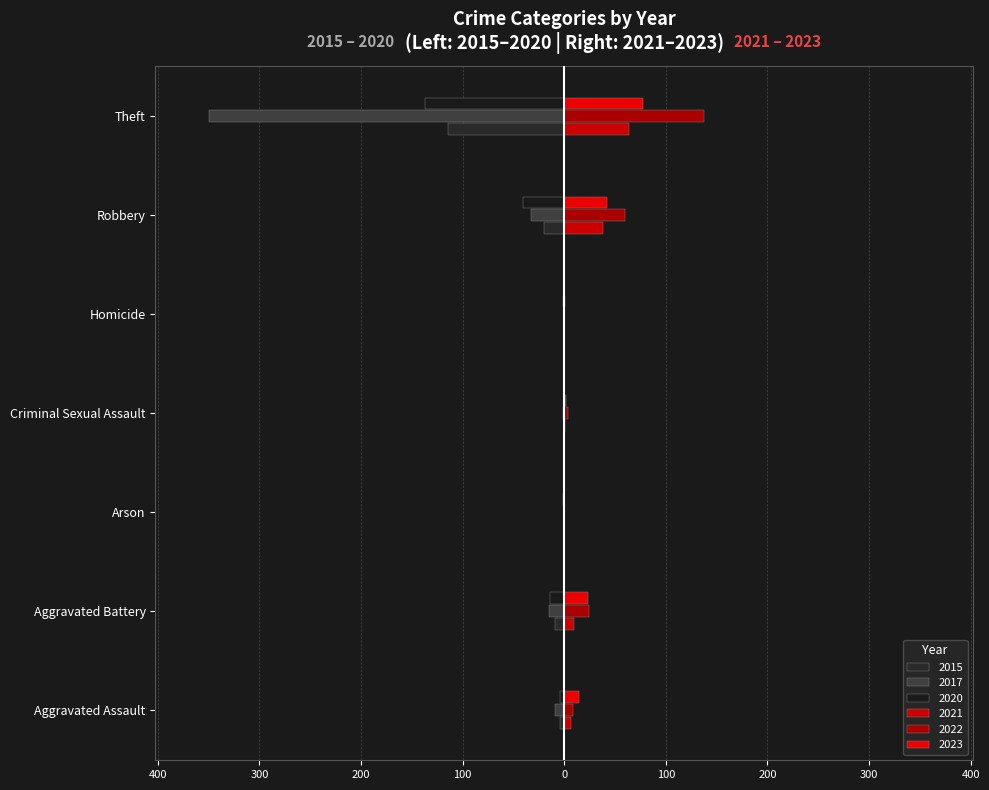

How many values in the 2023 series are below 15?

3